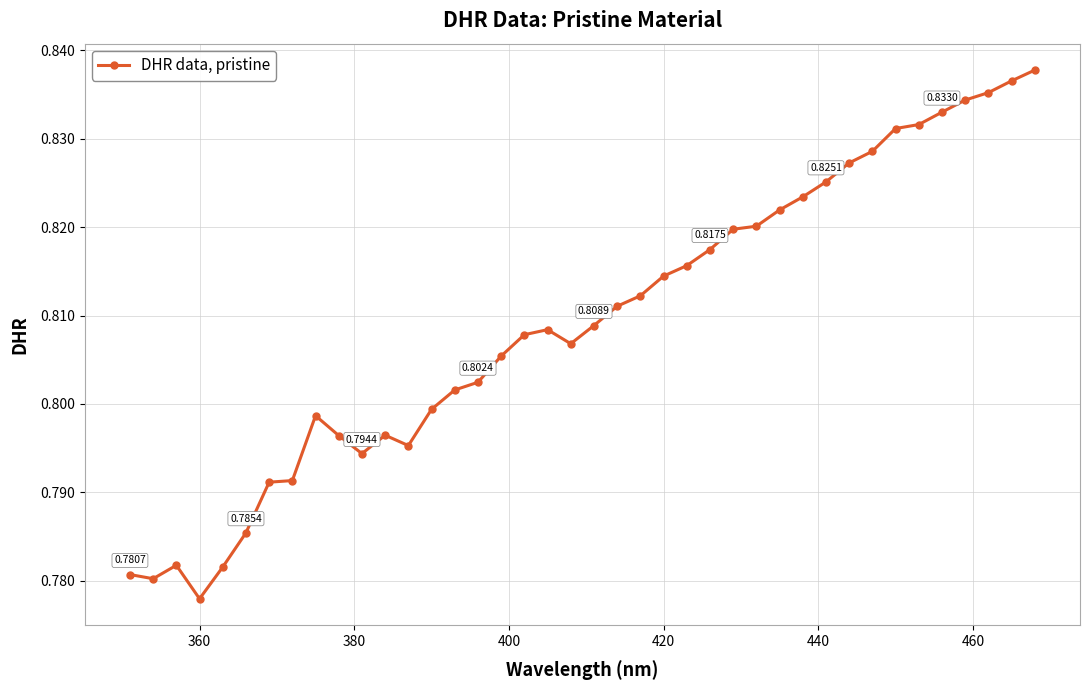

True or false: there are more than 0 points higher than both neighbors.

True